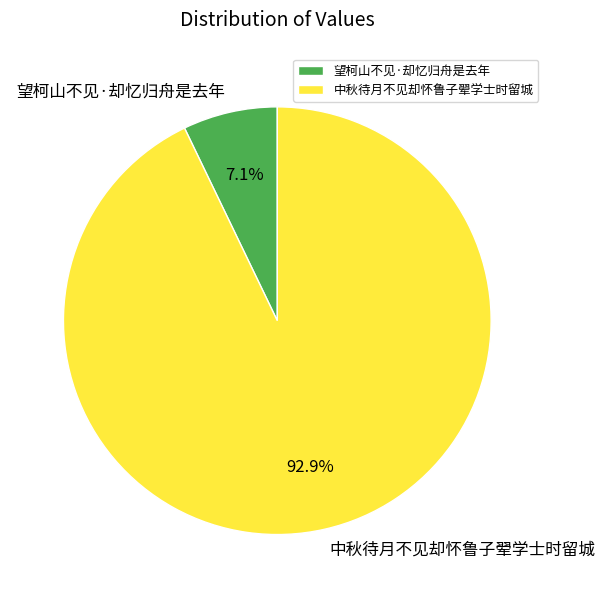

What percentage do 中秋待月不见却怀鲁子翚学士时留城 and 望柯山不见·却忆归舟是去年 together represent?

100.0%